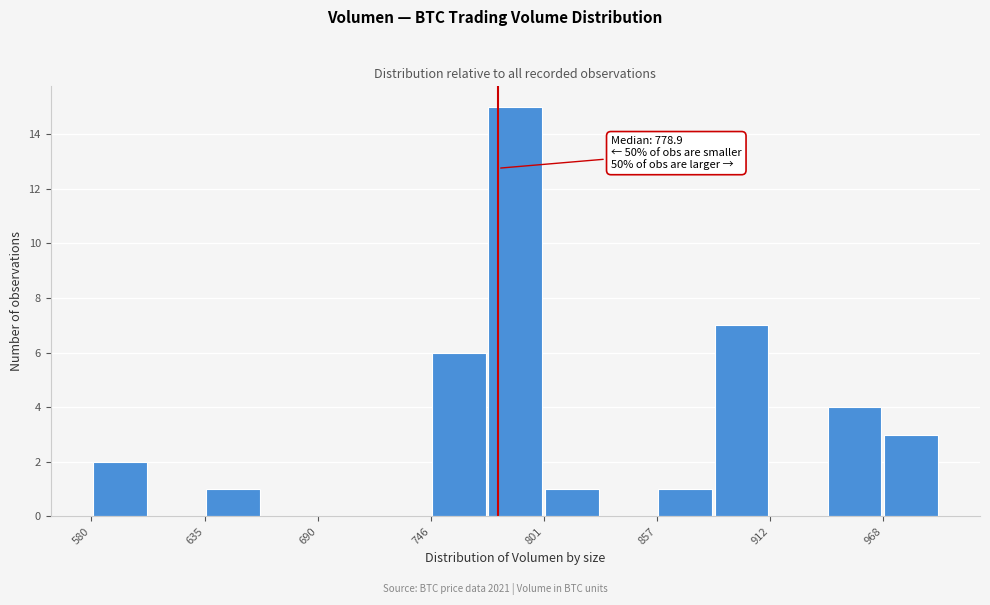

Around what value on the x-axis is the tallest bar? Give the approximate position of its centre, as read against the axis.

790